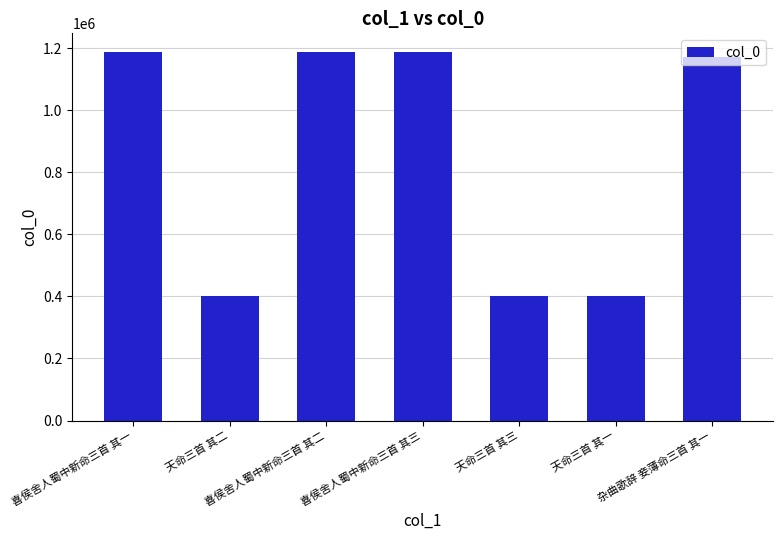

Count the number of data series in this chart.

1